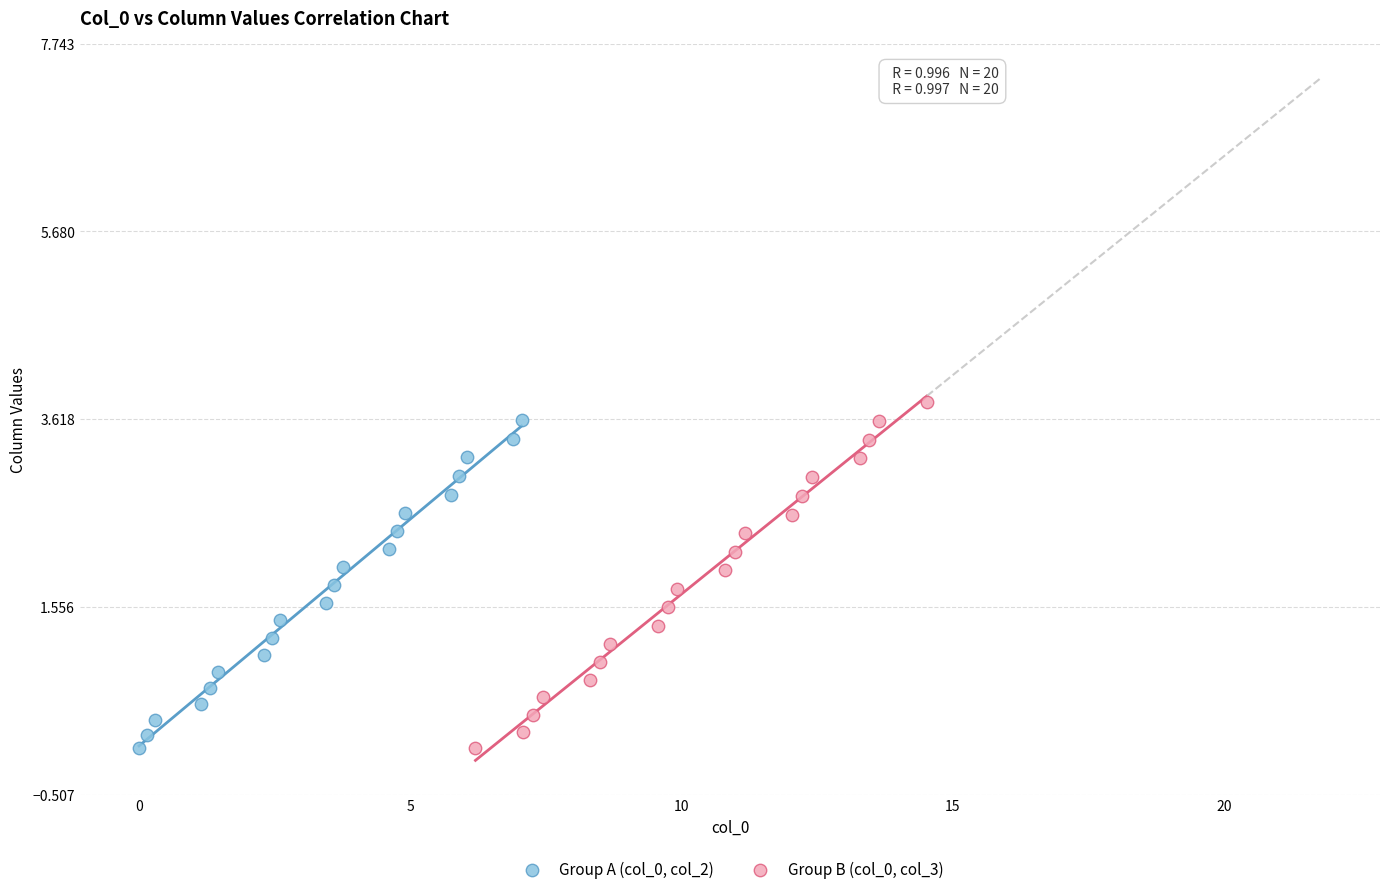

What are all the series names shown in the legend?

Group A (col_0, col_2), Group B (col_0, col_3)